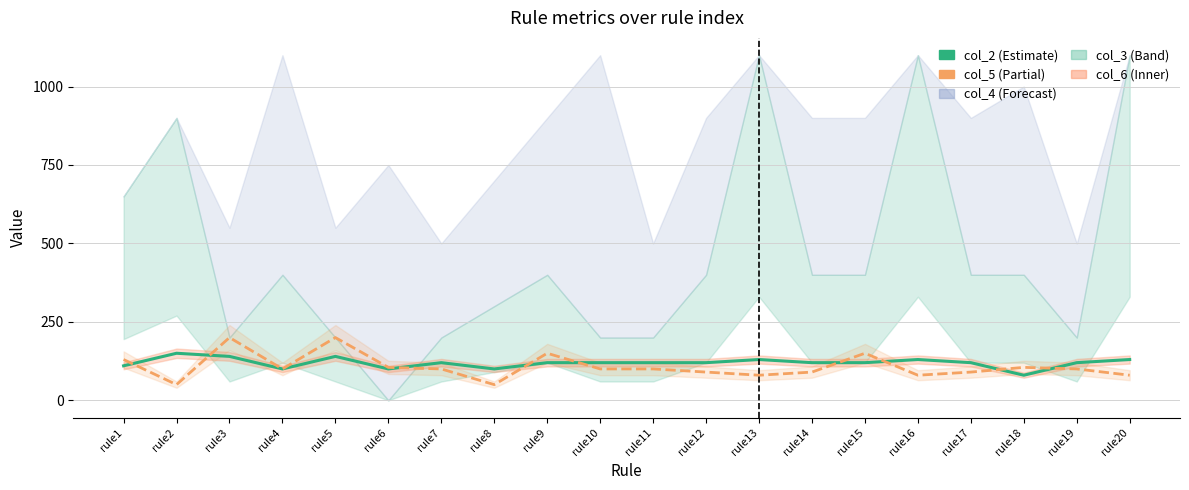

How many interior local valleys does the col_5 series have?

5